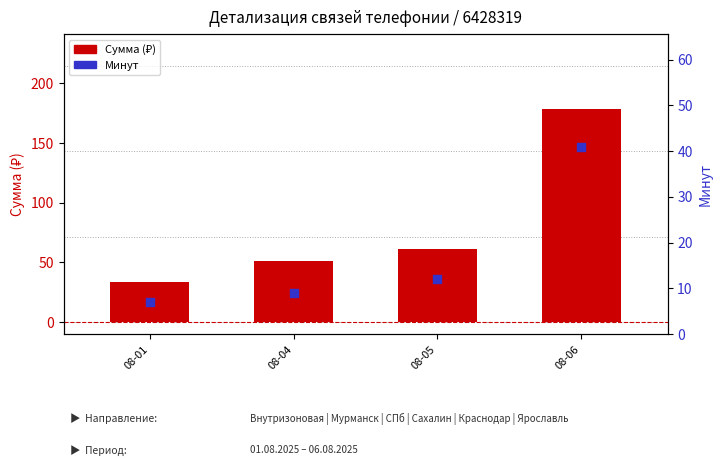

What is the total value across all series at 08-01?

40.5